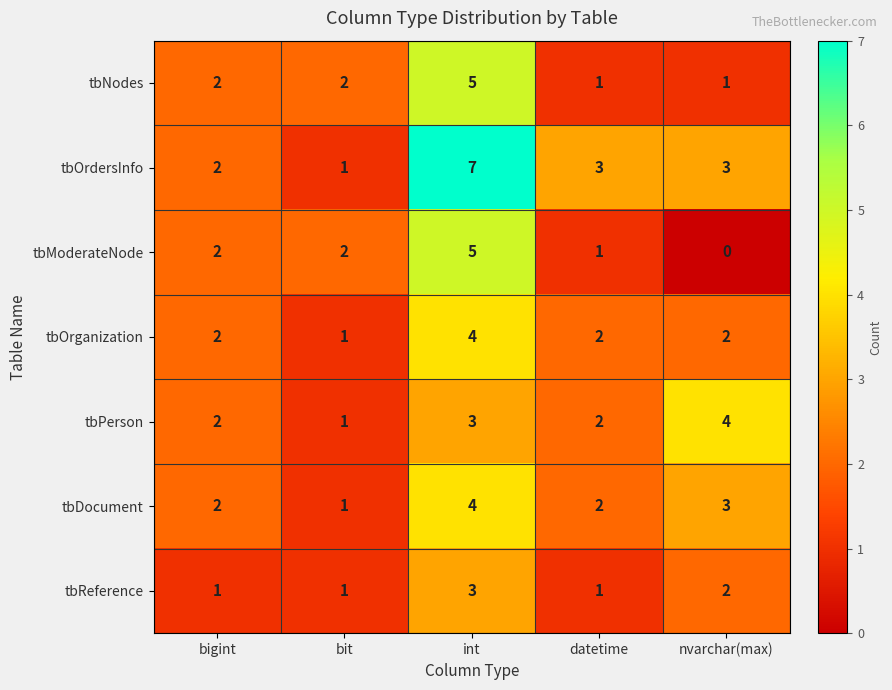

At which category is the sum across all series the highest?

int